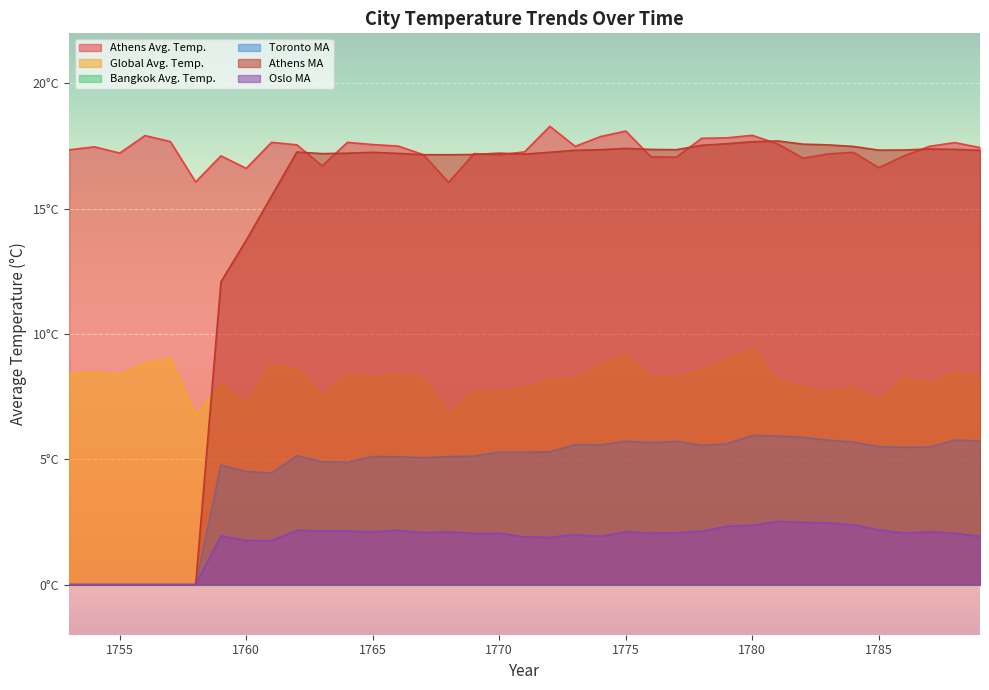

What is the sum of all Global Avg. Temp. values?

303.0